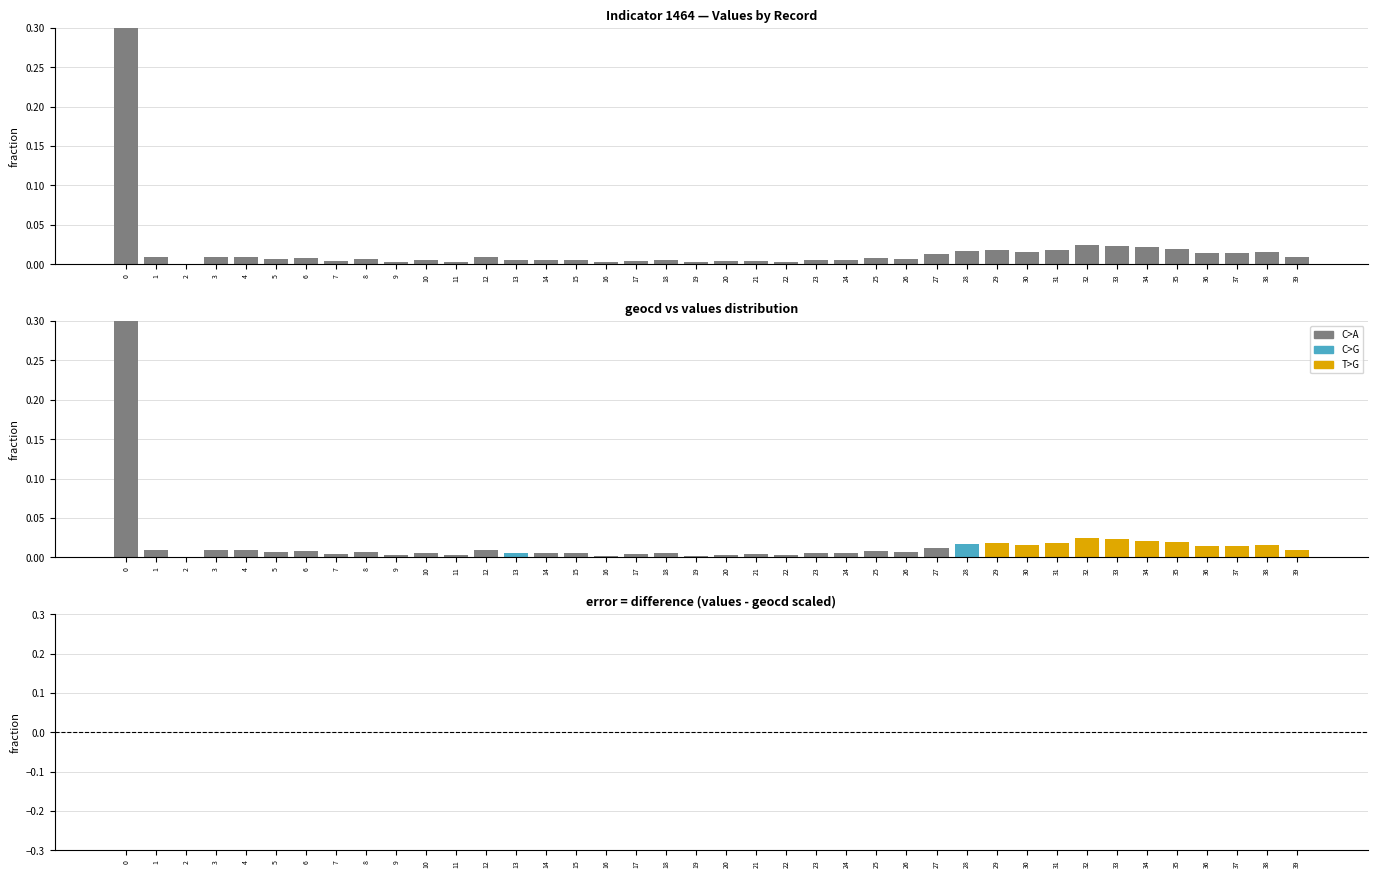

What is the difference between the maximum and minimum values in the geocd series?

0.6